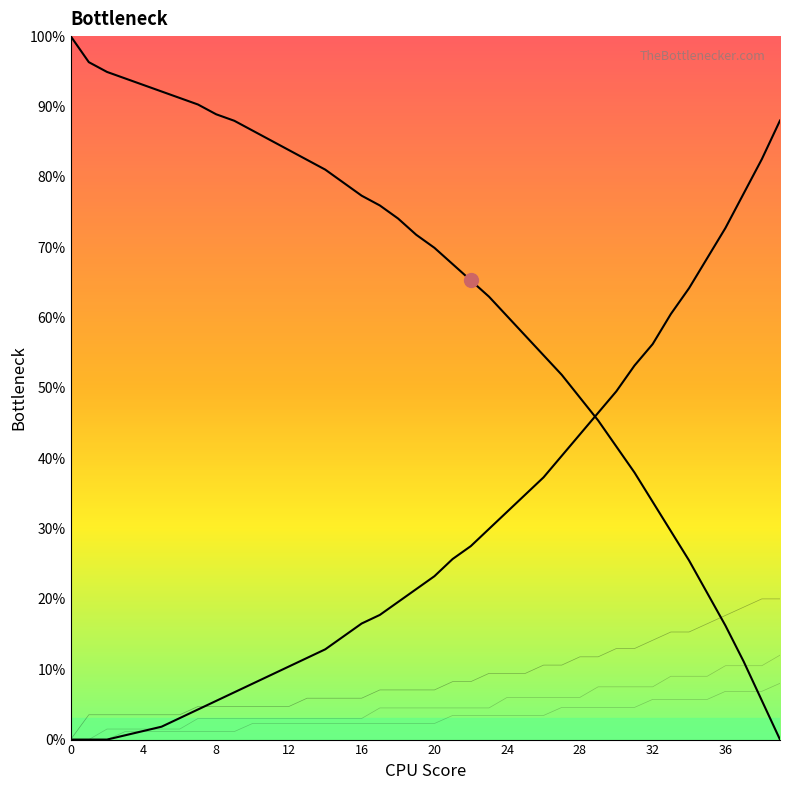

What is the difference between the maximum and minimum values in the col_4 series?

12.0